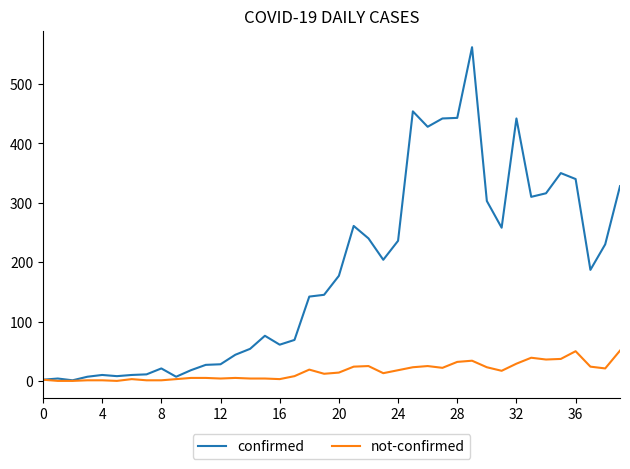

List the series in order of their overall mean, lowest first.

not-confirmed, confirmed